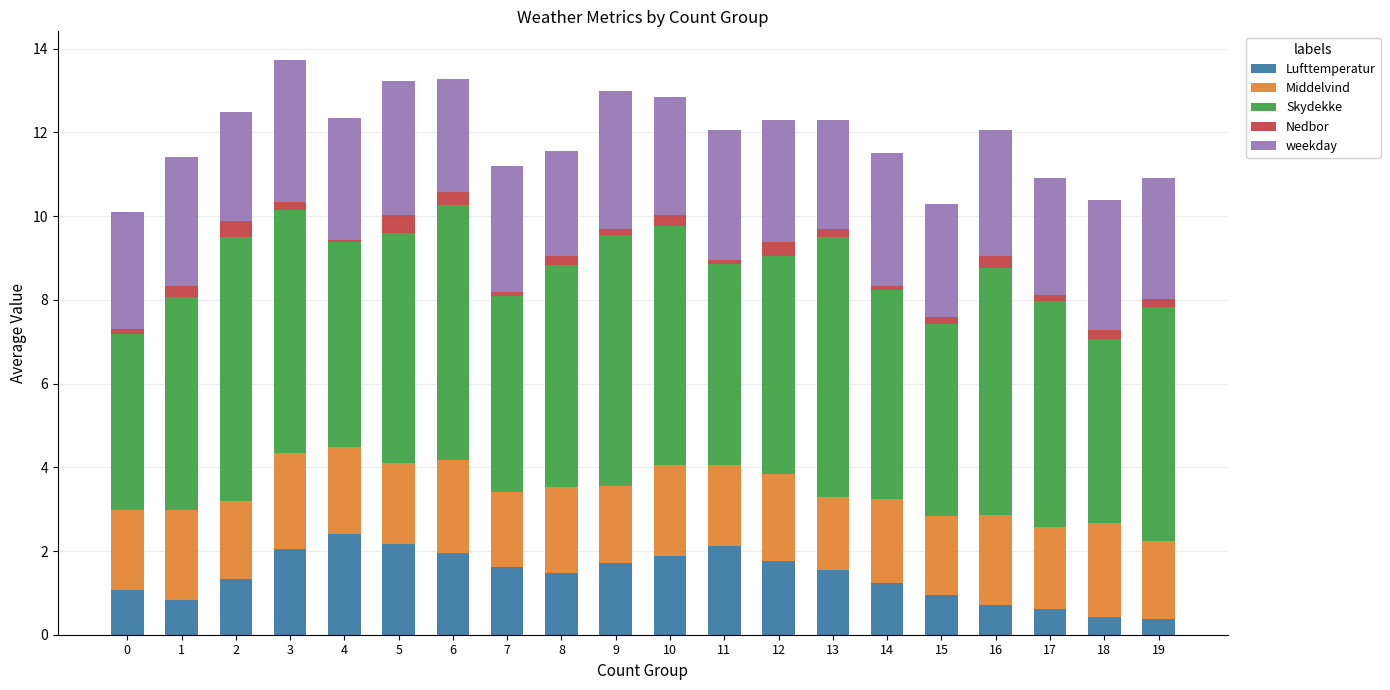

Count the number of categories in the chart.

20